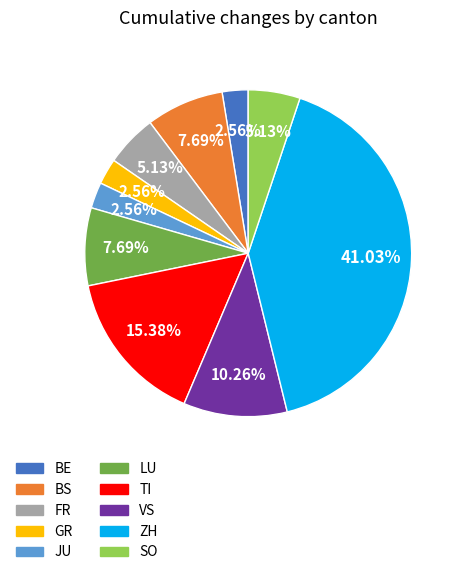

Is there any slice that represents more than half of the pie?

No